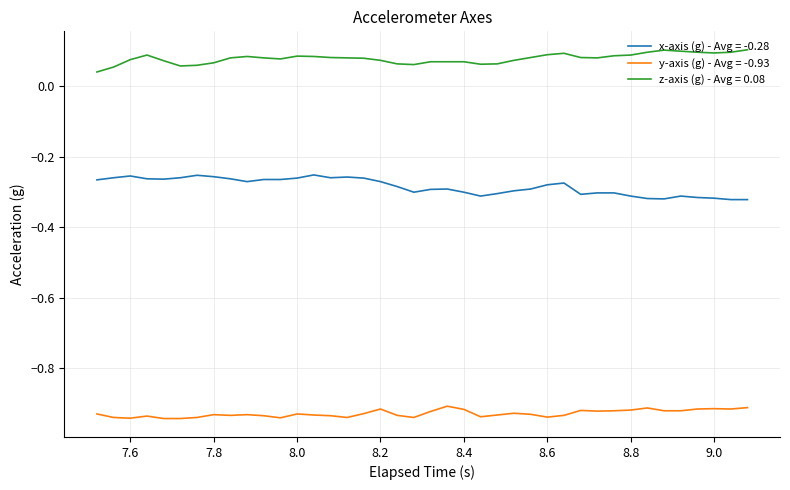

Is this an area chart (filled region under the line)?

No